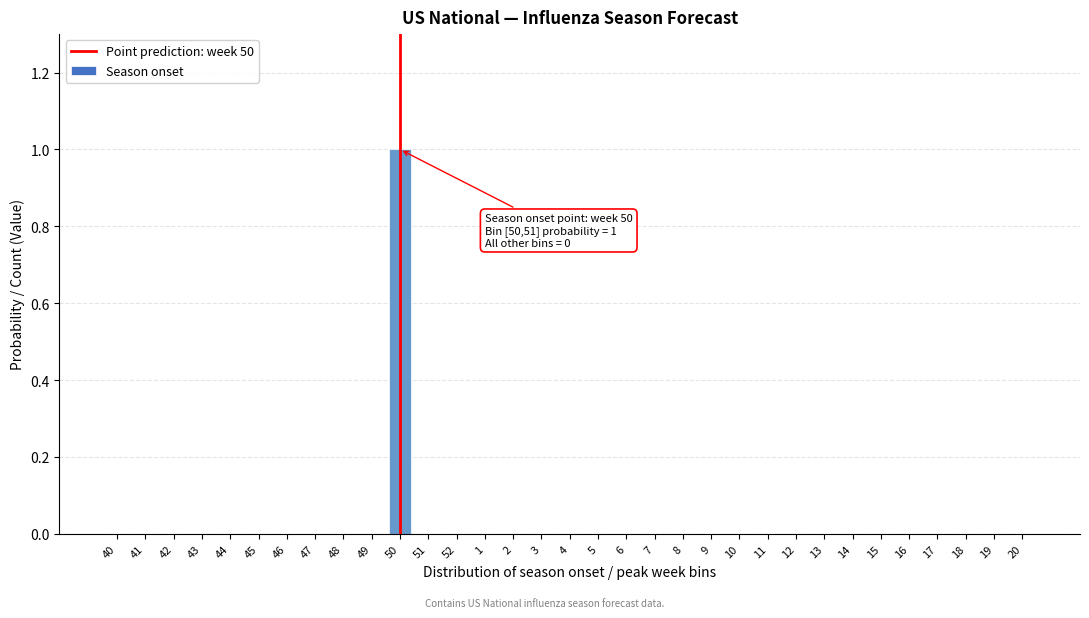

The value at 13 is 1. True or false?

False